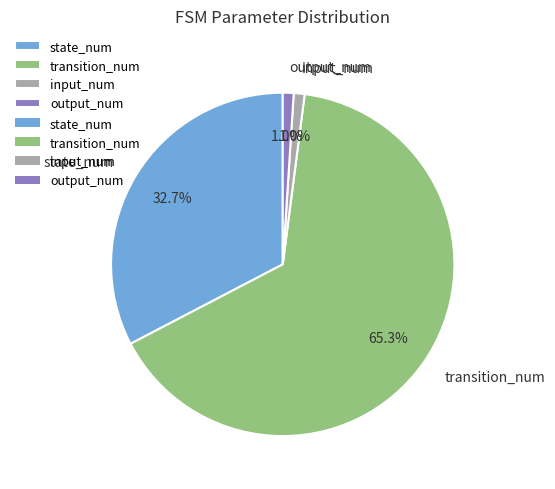

What is the majority slice?

transition_num